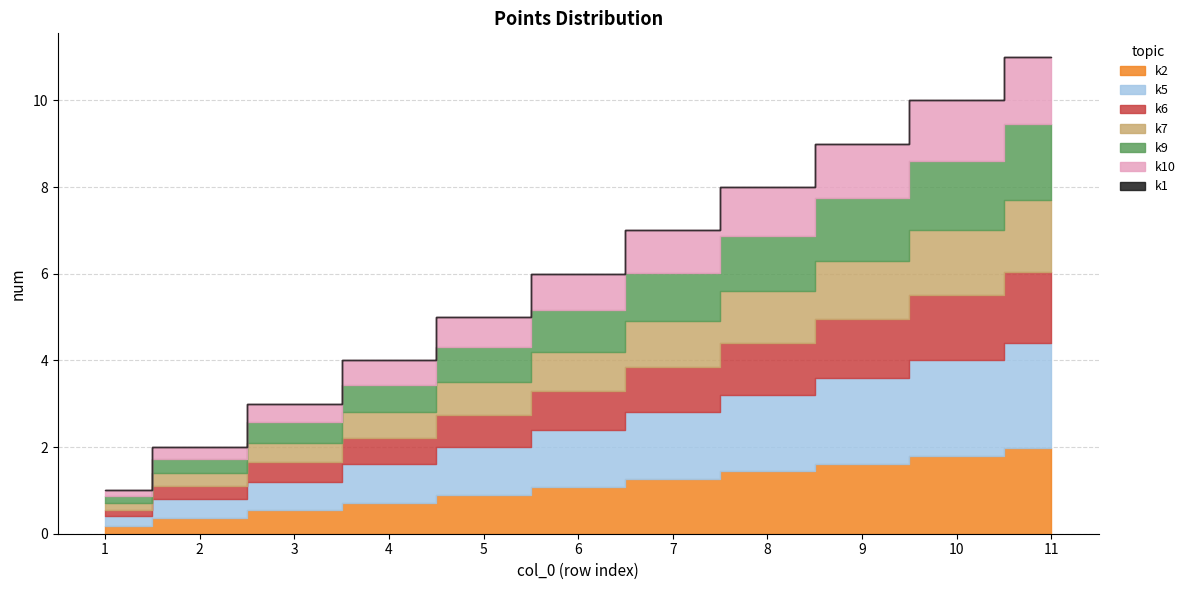

How many data points does each series have?

11